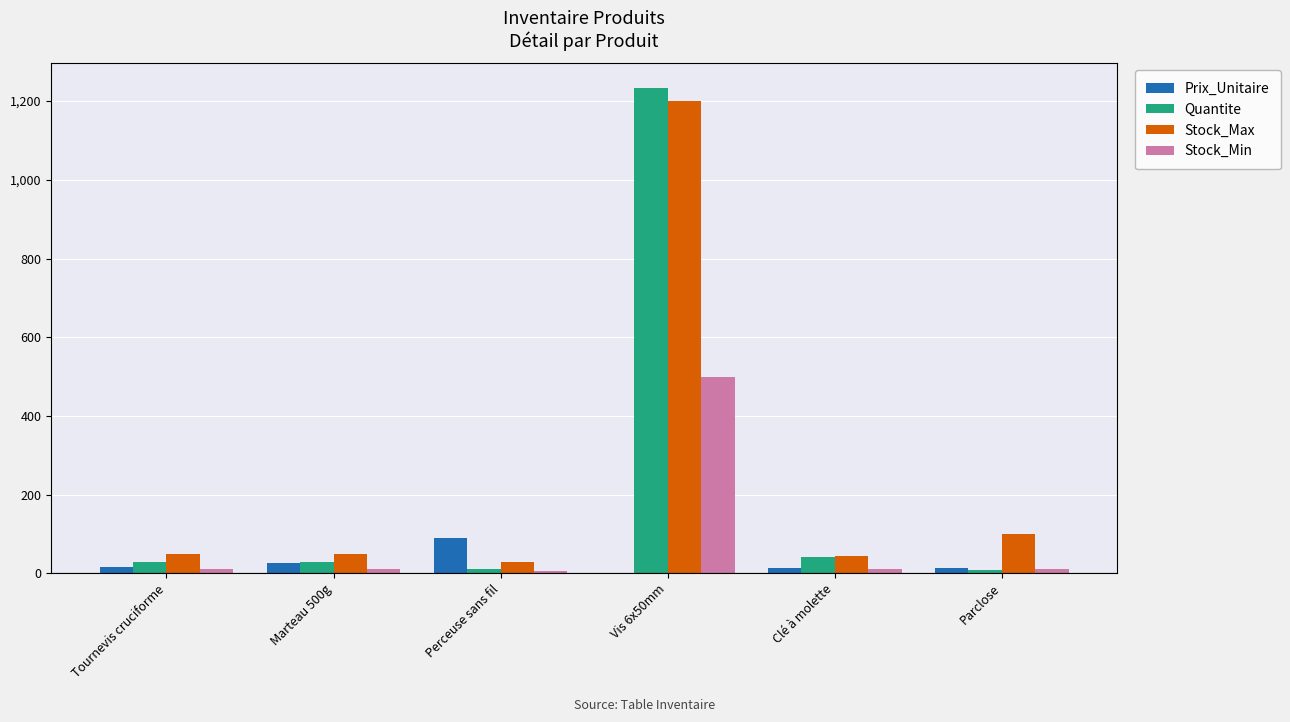

Count the number of categories in the chart.

6